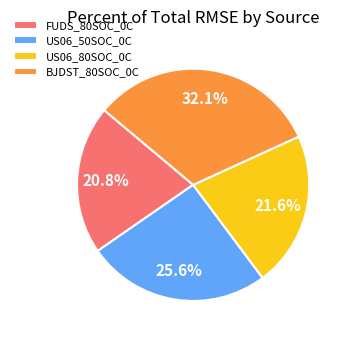

How much of the chart is everything except FUDS_80SOC_0C?

79.2%